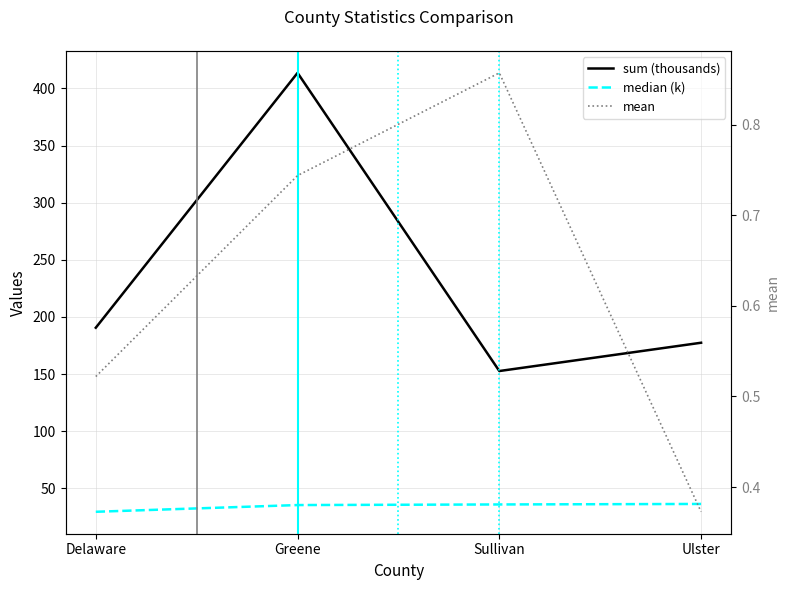

True or false: mean and median (k) intersect in this chart.

False